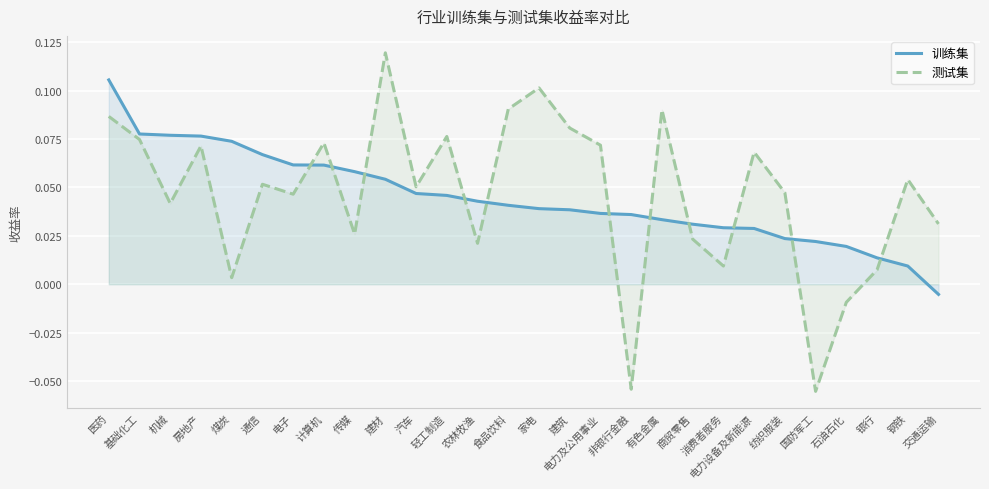

Is the value of 测试集 at 建筑 greater than the value of 训练集 at 基础化工?

Yes